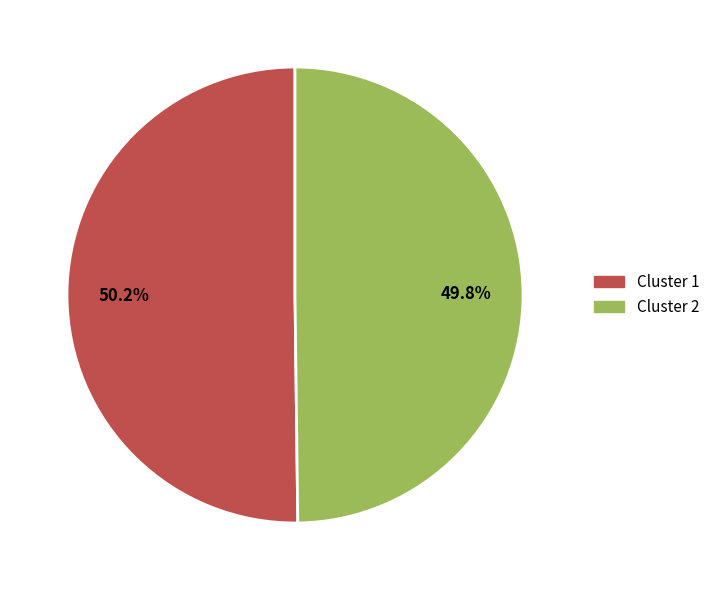

Approximately how many times larger is the value at Cluster 1 compared to Cluster 2?

1.0